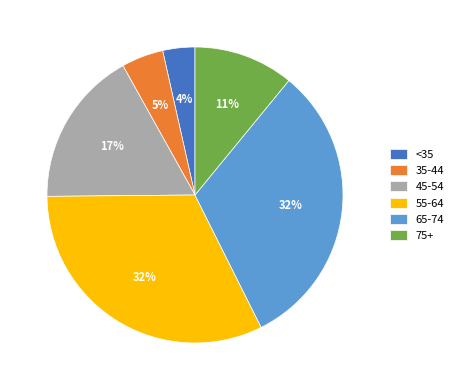

What is the ratio of the value at 75+ to the value at 45-54?

0.6